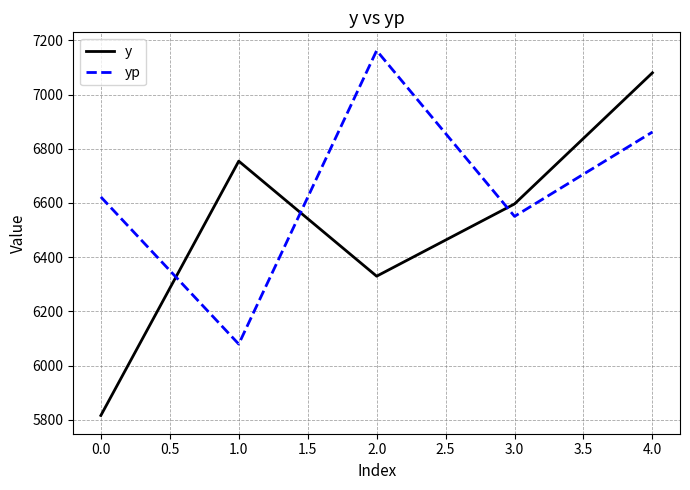

True or false: yp and y cross at least once.

True